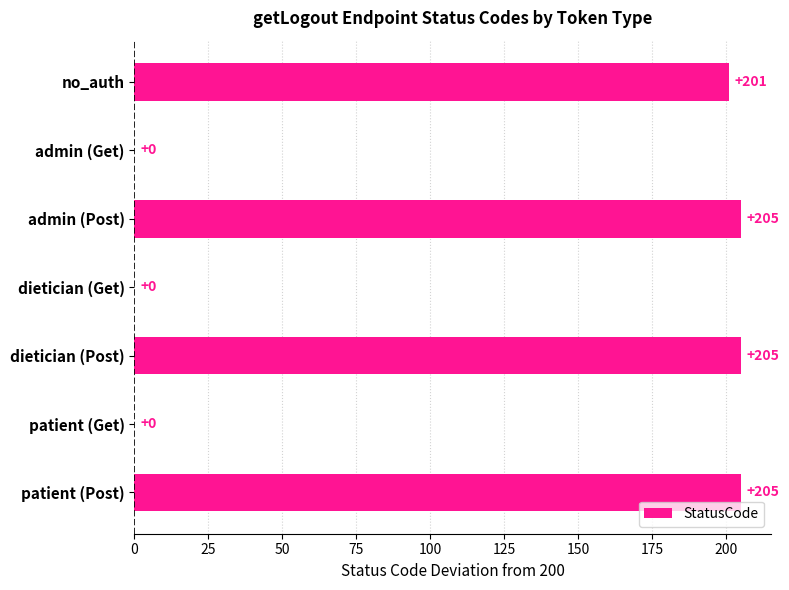

At which label is the value closest to 102?

no_auth